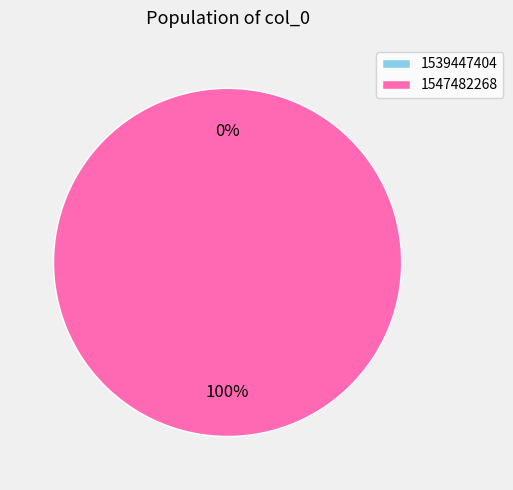

What is the change in value from 1539447404 to 1547482268?

+1